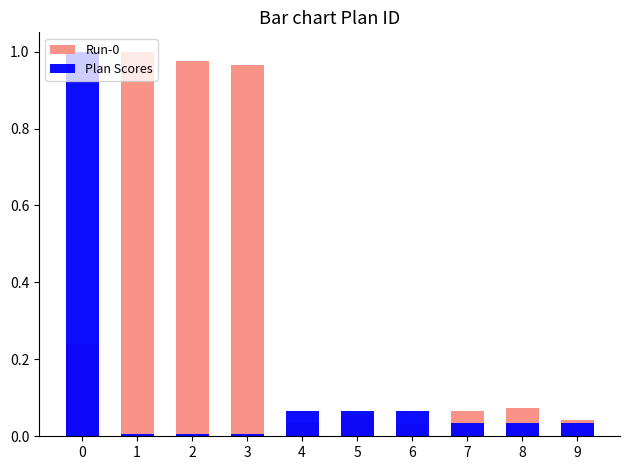

What is the sum of the Plan Scores values at 0 and 3?

1.0